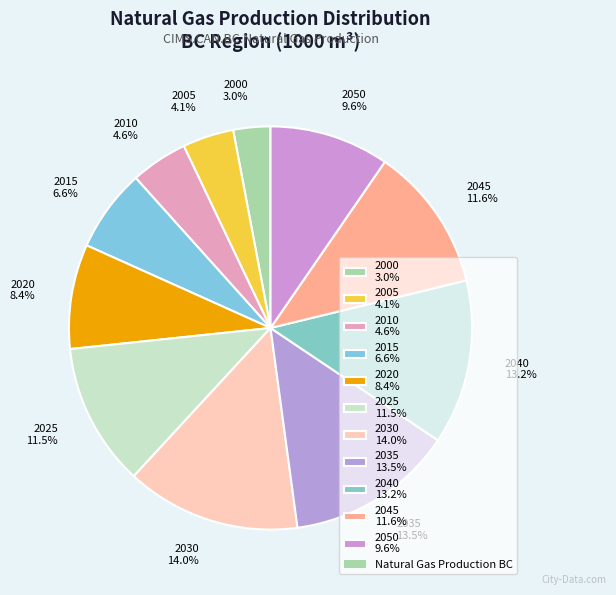

Approximately how many times larger is the value at 2030 14.0% compared to 2040 13.2%?

1.1